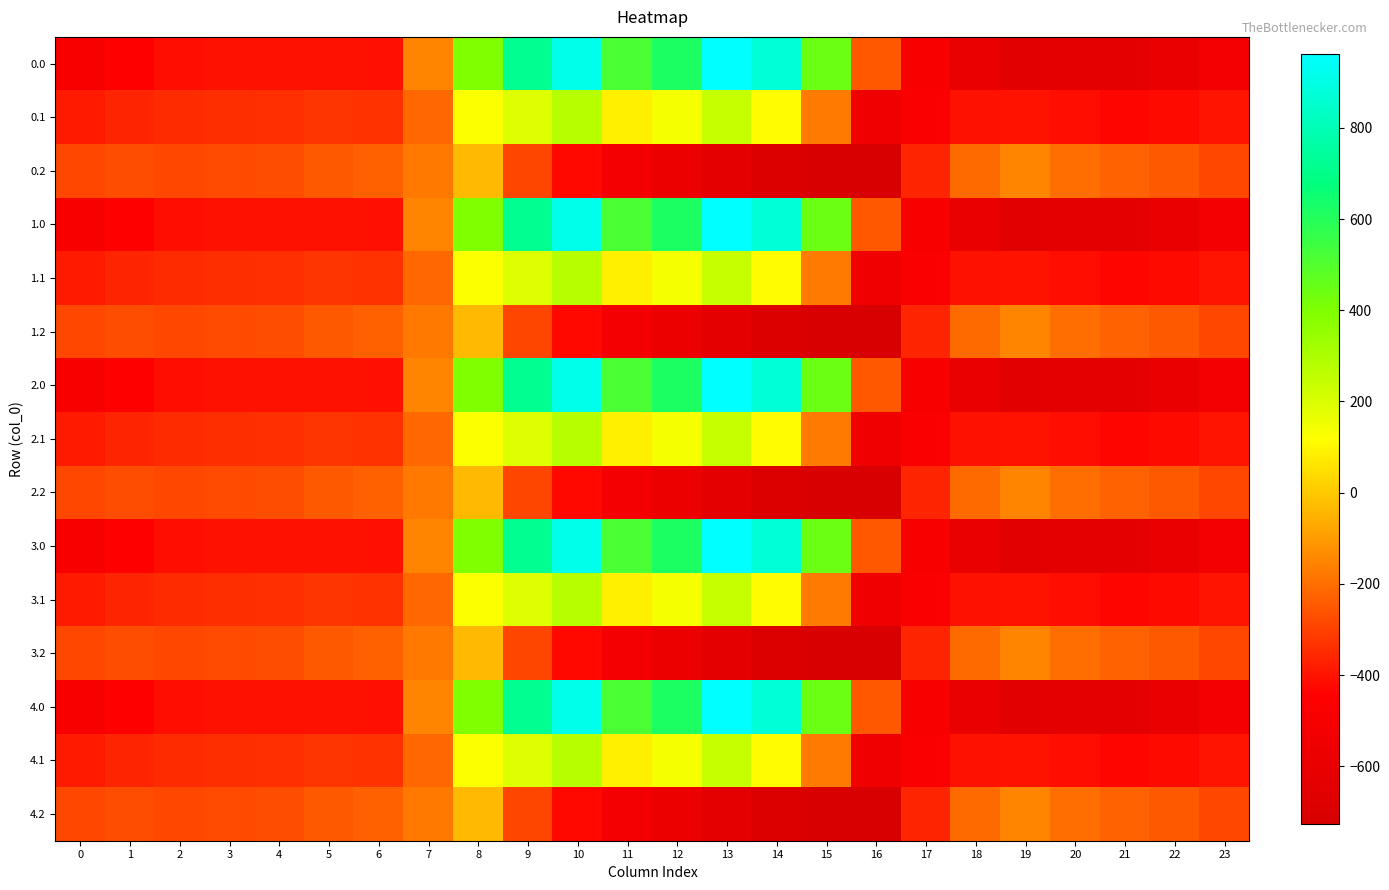

Which has a higher value, 18 or 17?

17